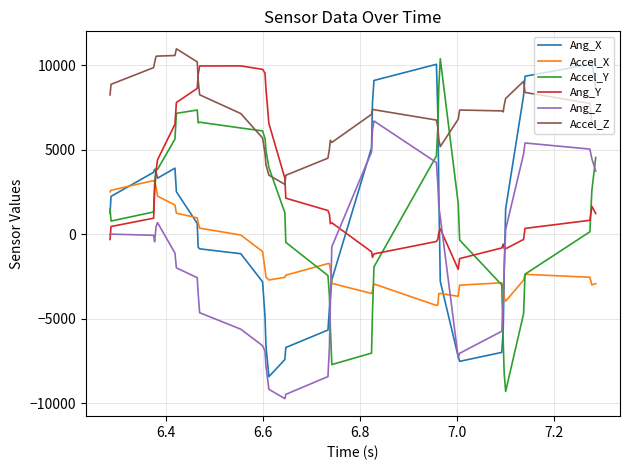

How many distinct data groups are displayed?

6